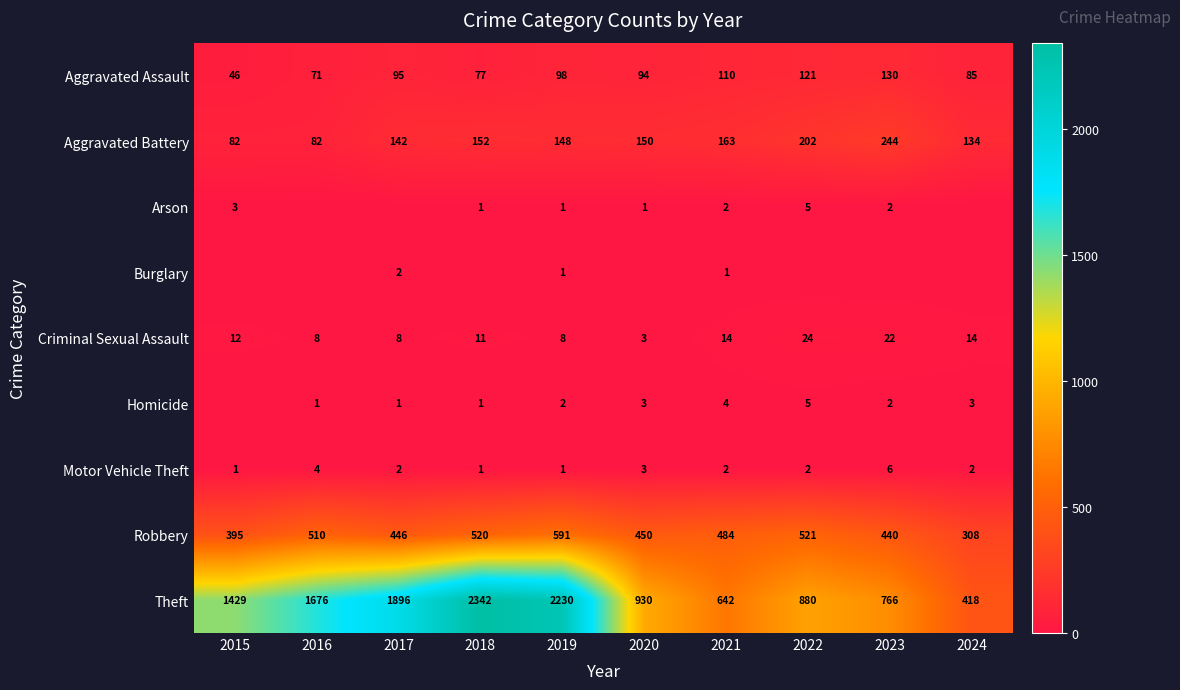

What is the approximate value of Theft at 2024, to the nearest 100?

400